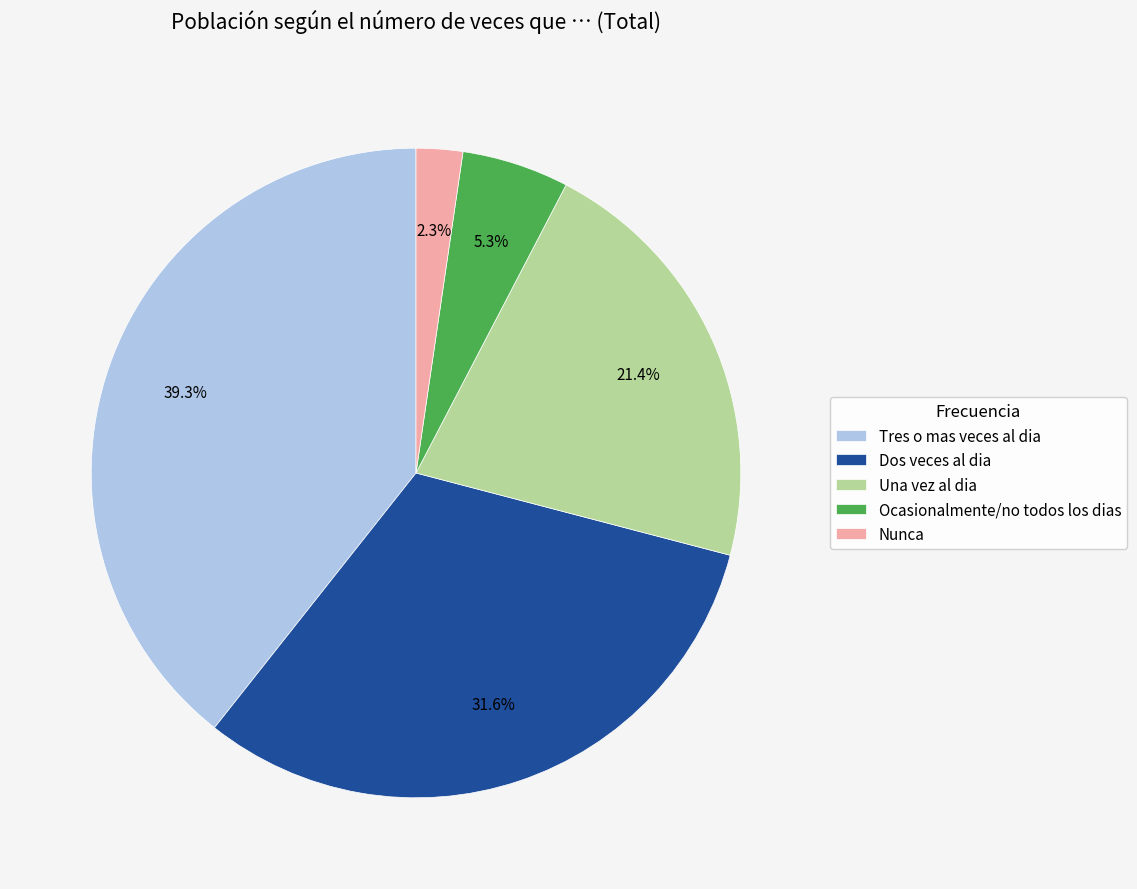

To the nearest percent, what percentage of the pie is Dos veces al dia?

32%